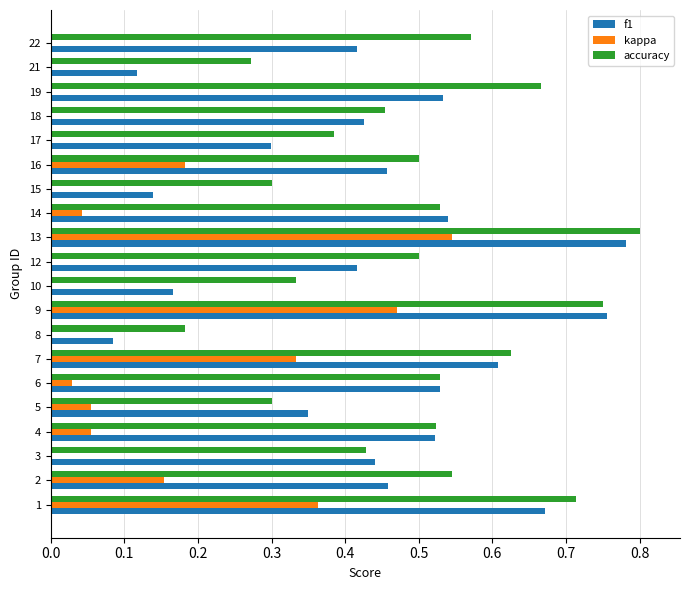

What are all the series names shown in the legend?

f1, kappa, accuracy